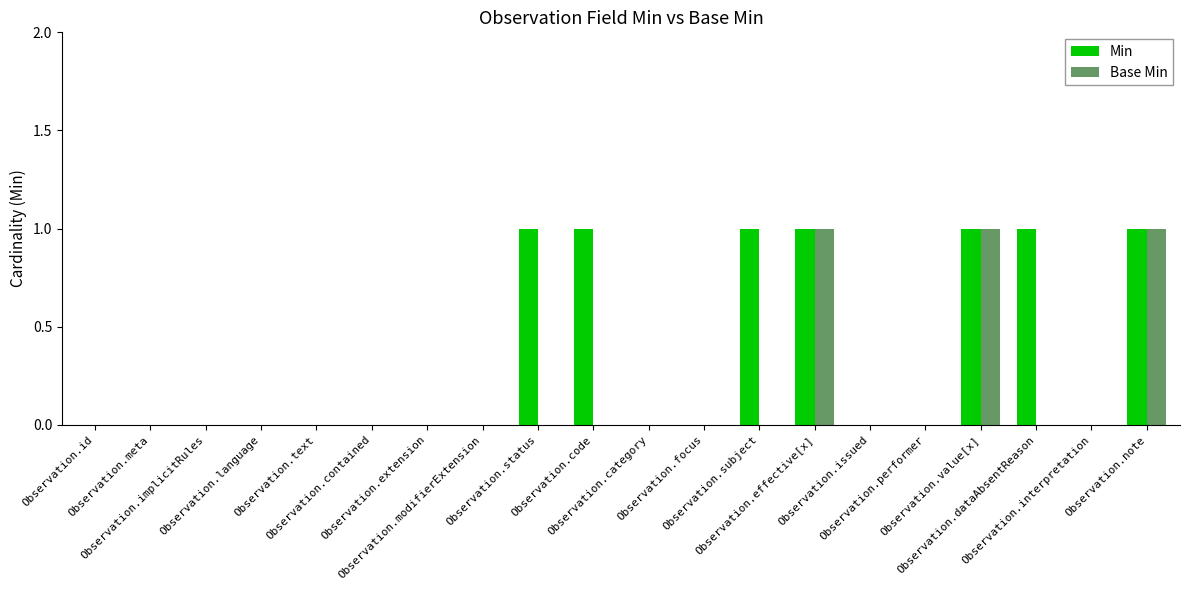

The value of Min at Observation.text is 0. True or false?

True